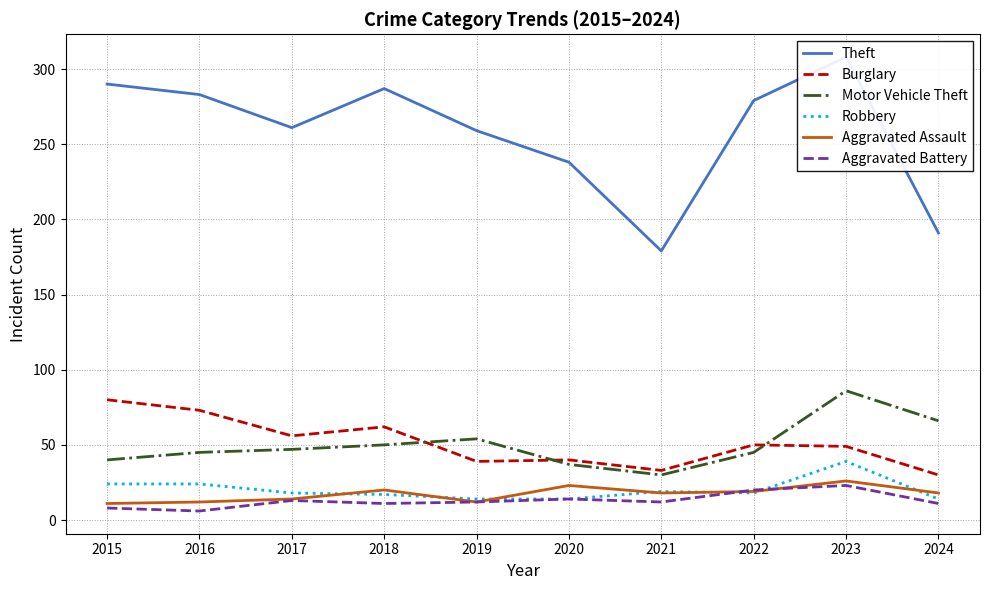

Which has a higher value, 2023 or 2024?

2023